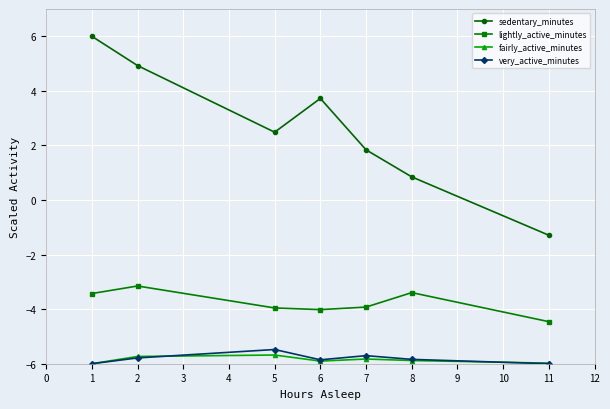

What is the sum of the lightly_active_minutes values at 5 and 2?

-7.1